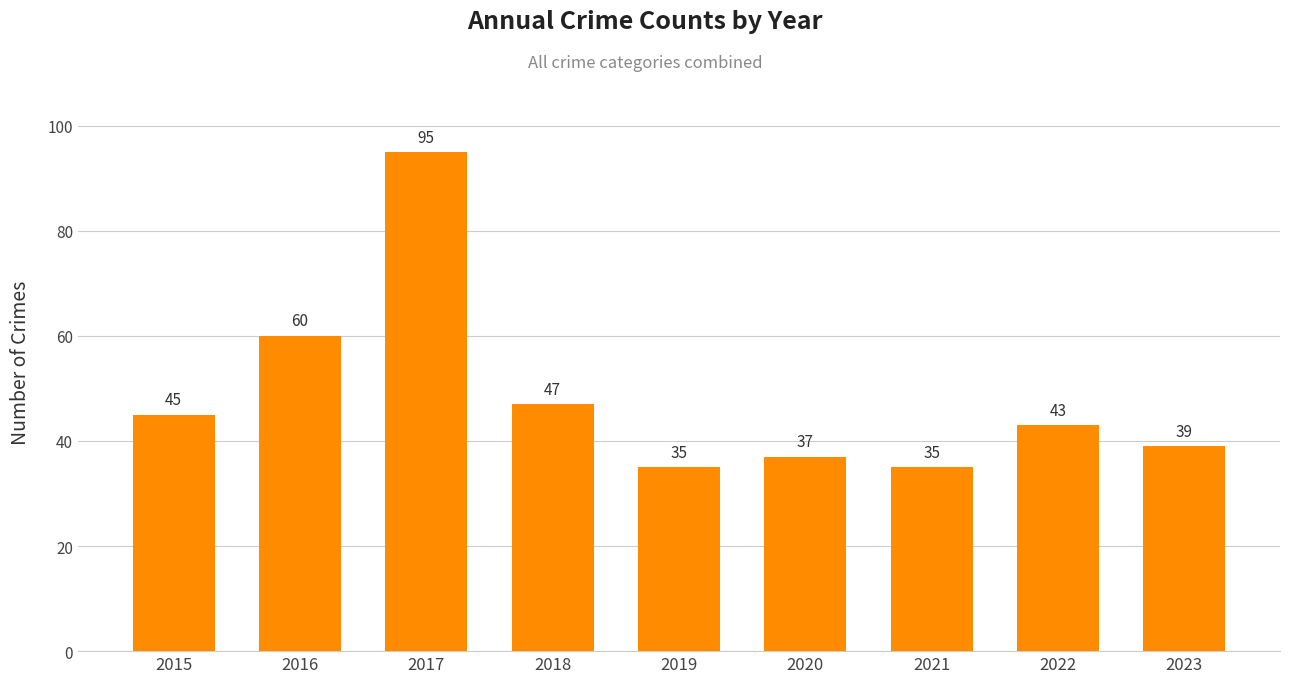

At which label does the data first exceed 43?

2015